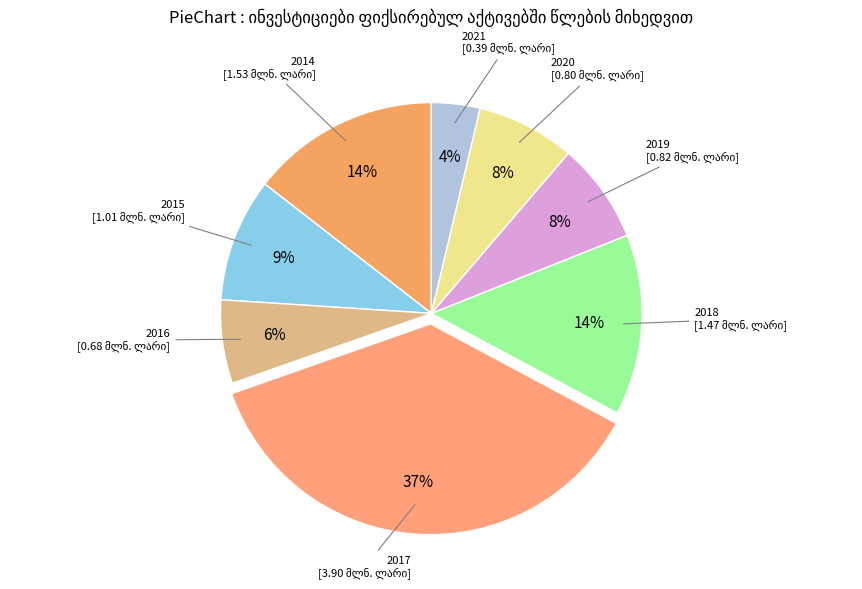

Is there any slice that represents more than half of the pie?

No